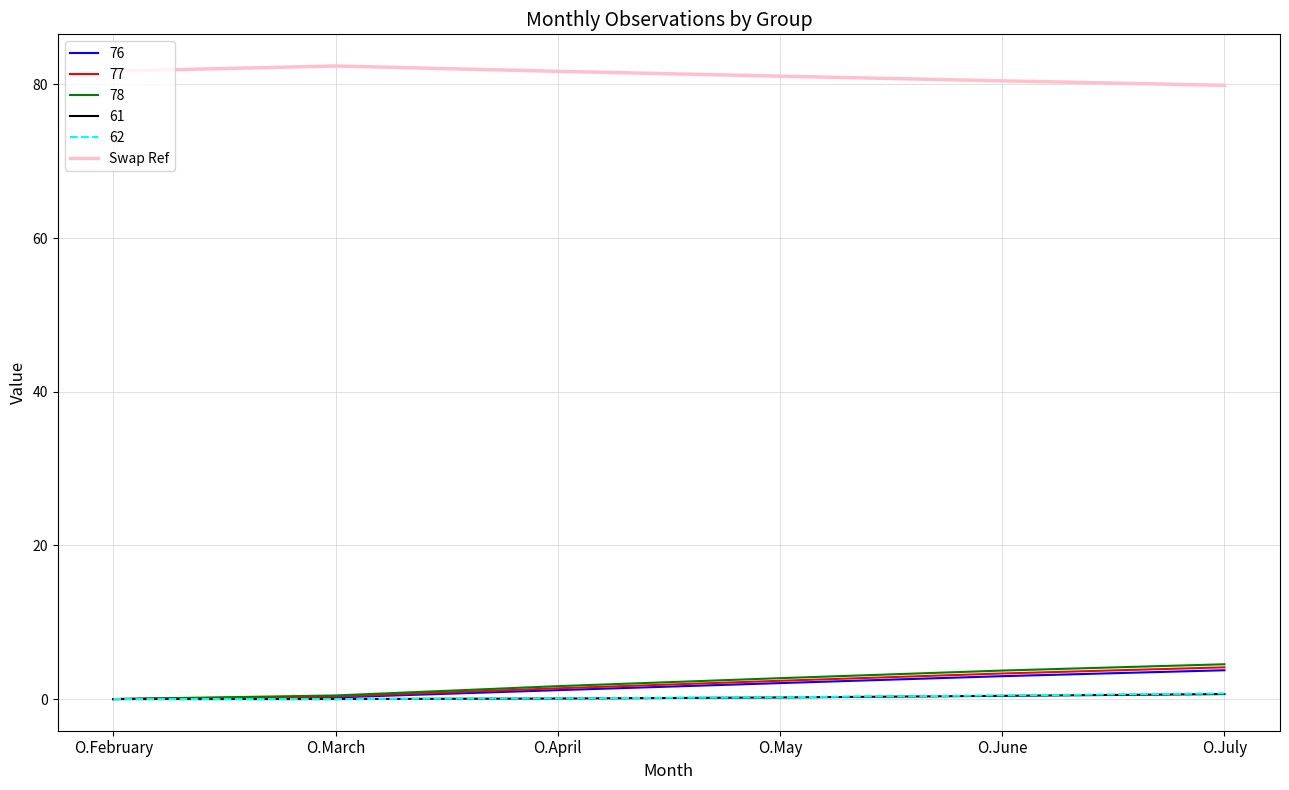

Is it true that 62 equals 0.0 at O.February?

True